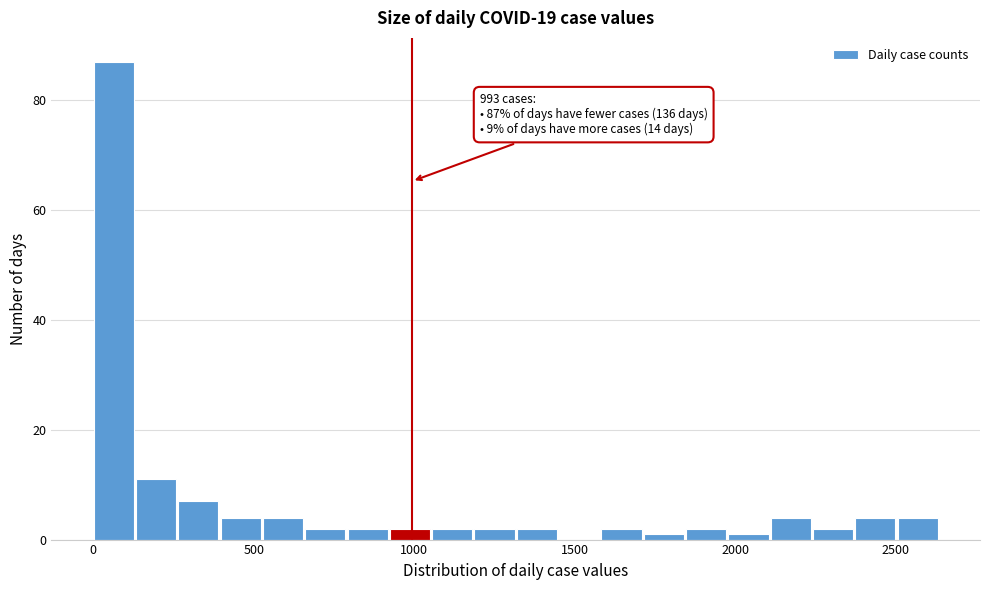

Around what value on the x-axis is the tallest bar? Give the approximate position of its centre, as read against the axis.

50